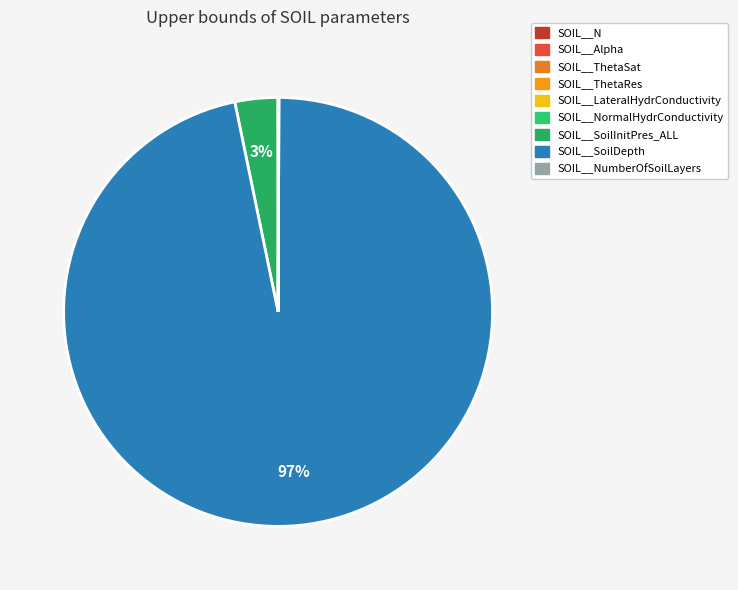

To the nearest percent, what is the average slice percentage?

11%